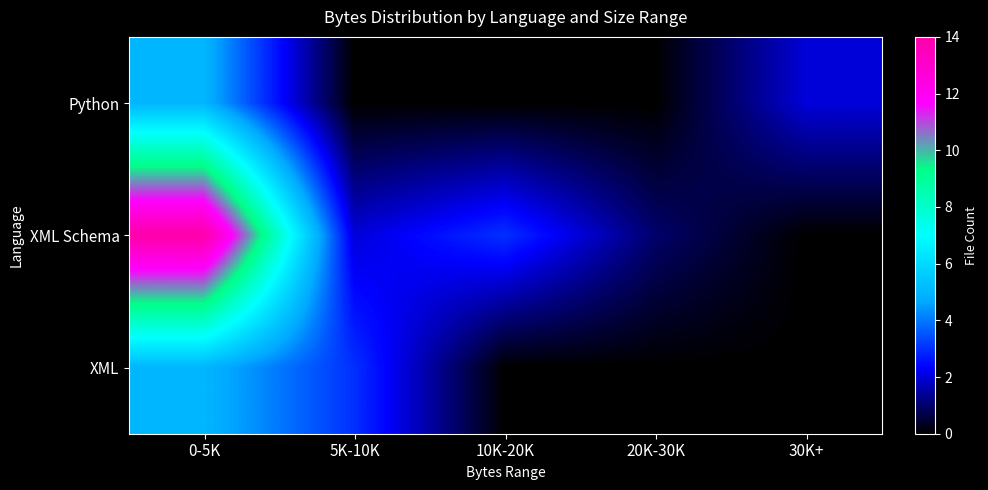

At how many categories does at least one series exceed 7?

1